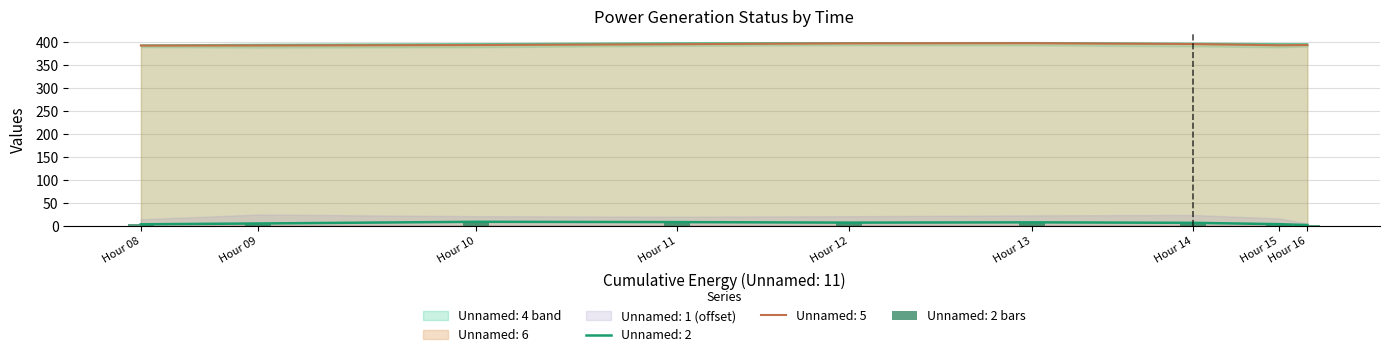

What is the sum of all Unnamed: 6 values?

3555.1